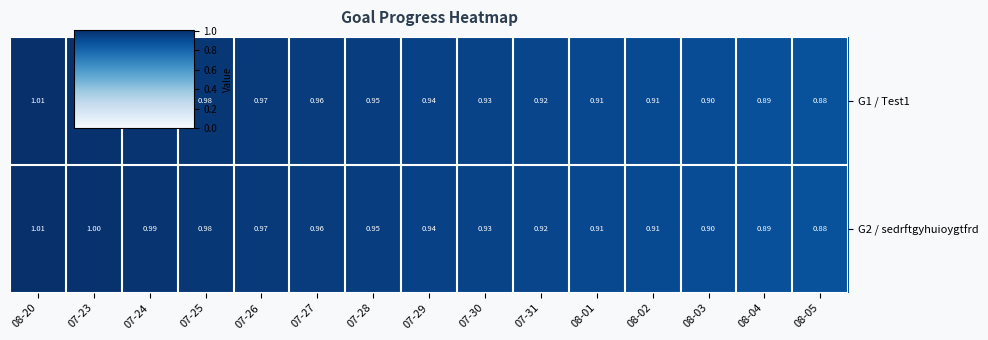

At which category is the sum across all series the highest?

08-20